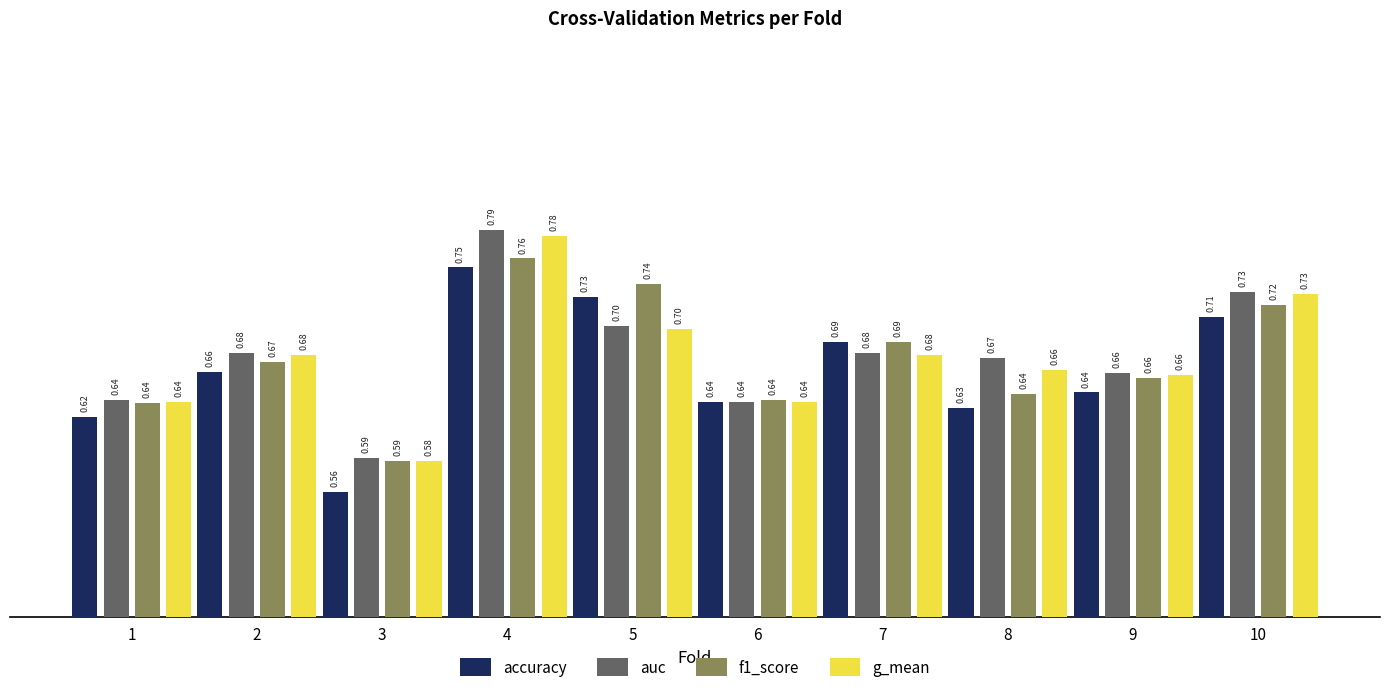

At how many categories does at least one series exceed 0?

10